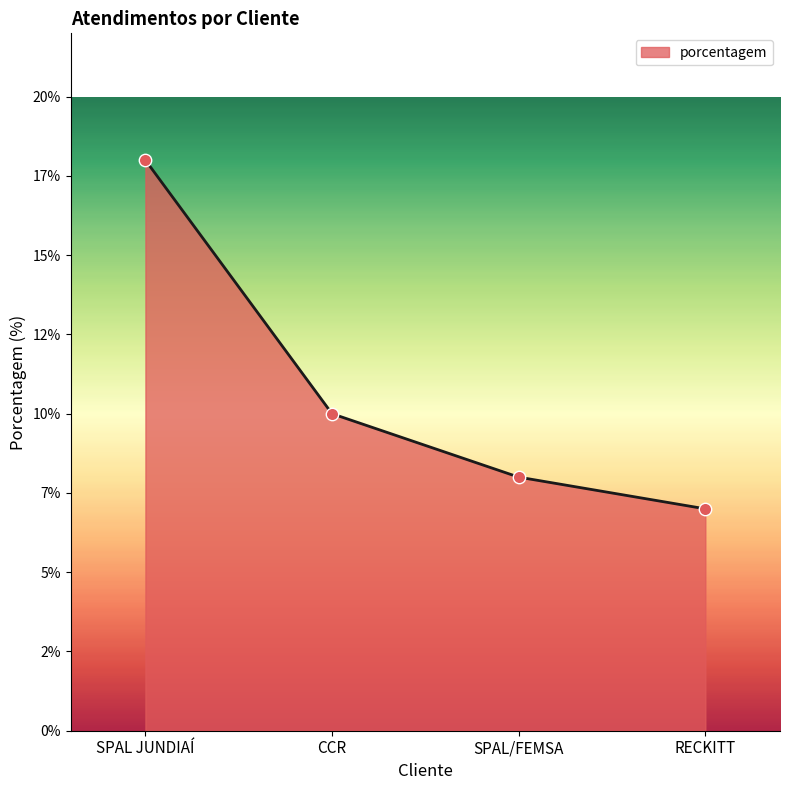

Which has a higher value, CCR or RECKITT?

CCR